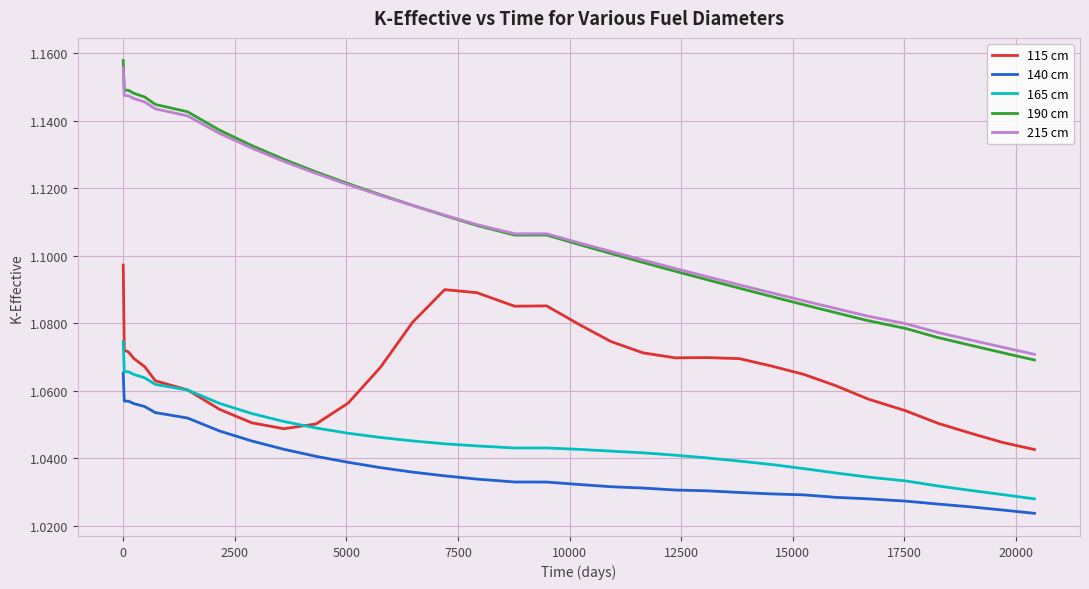

At how many categories does at least one series exceed 1?

33